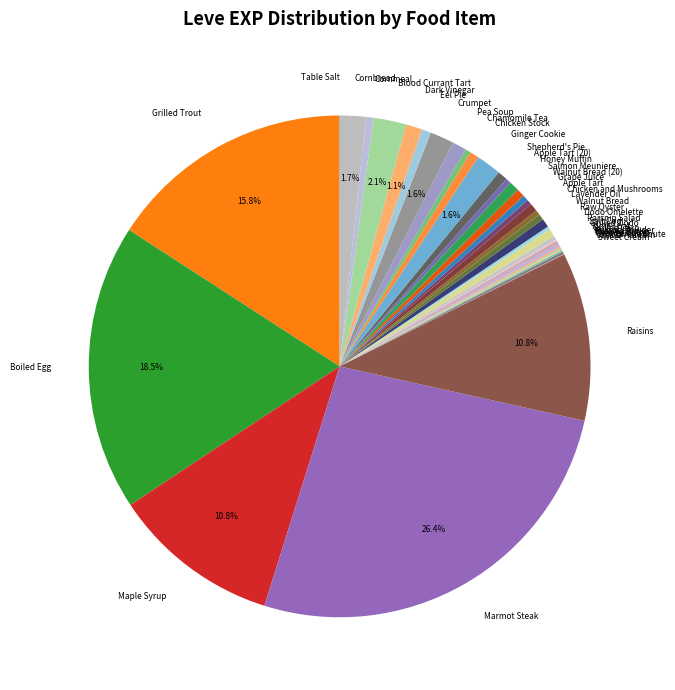

Is there any slice that represents more than half of the pie?

No